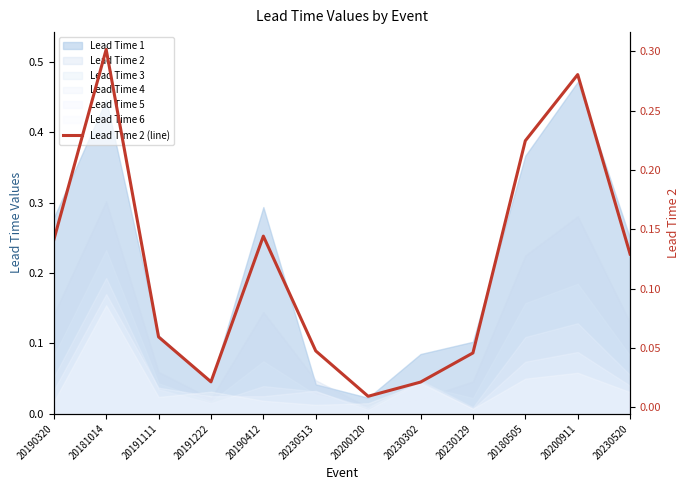

At which category does the data reach its first local peak?

20181014